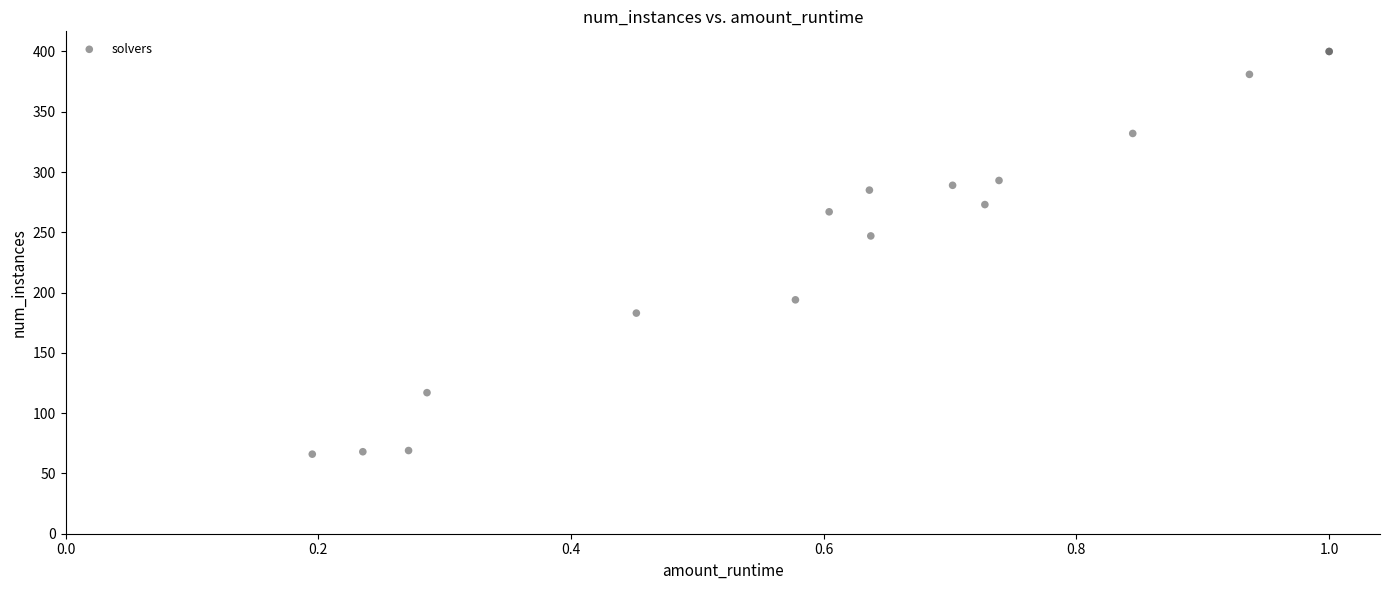

What Y value in the scatter plot is closest to 233?

247